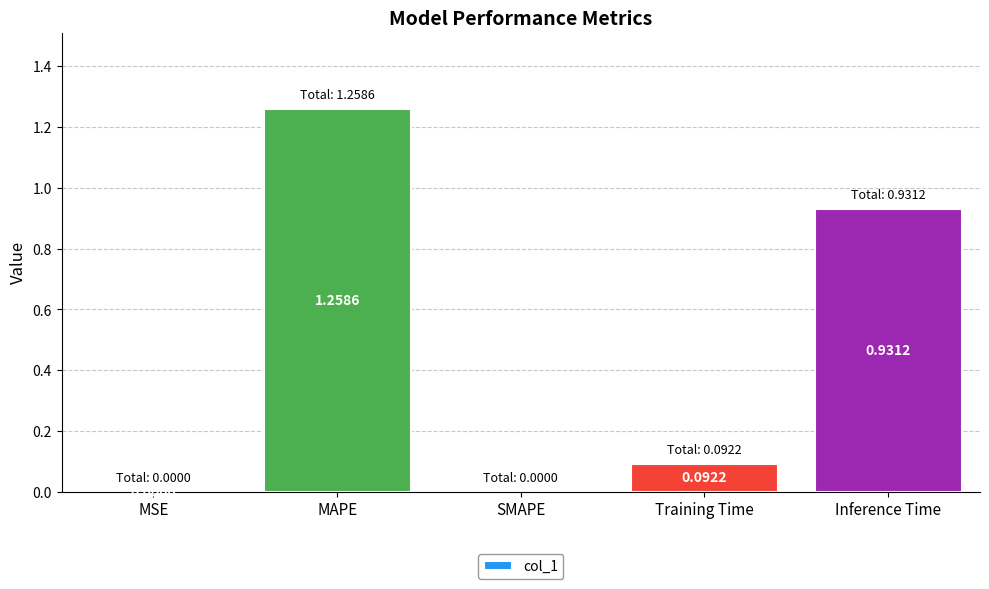

What is the sum of all values?

2.3